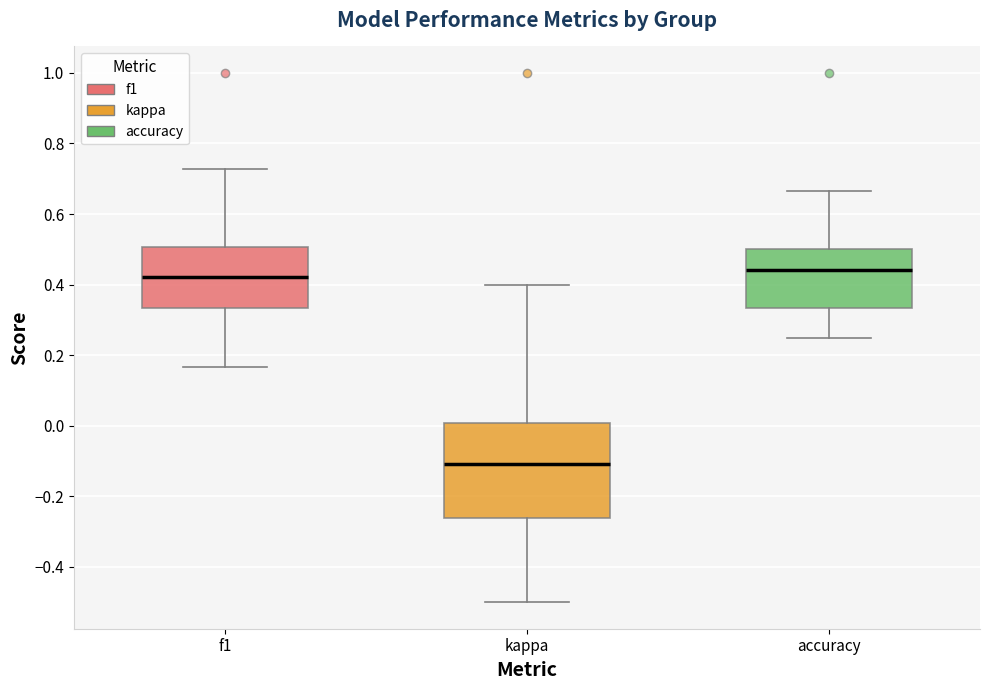

Where does the lower whisker of the box for f1 end on the y-axis? The values are not printed on the chart, so give them approximately, as read against the axis.

0.16